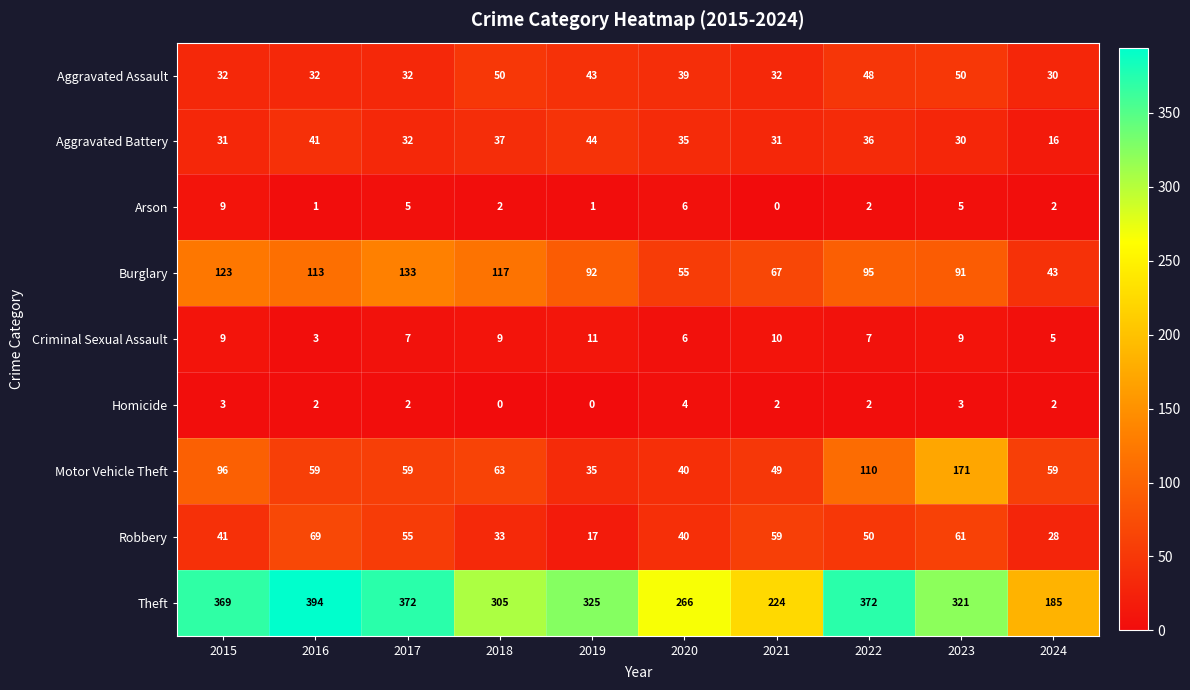

At which category is the sum across all series the highest?

2023